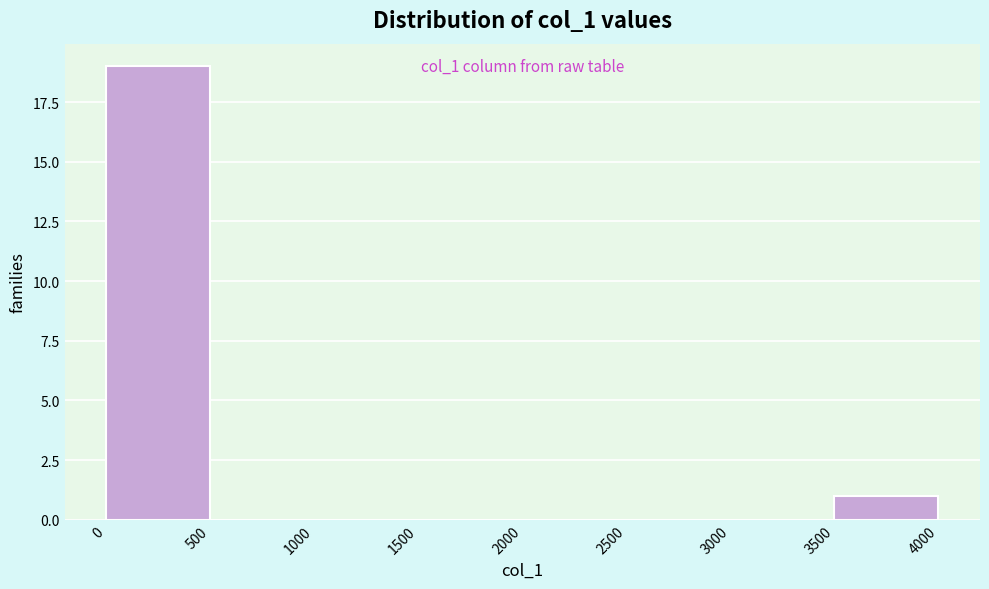

Over which range of the x-axis is the bar tallest?

0 to 500